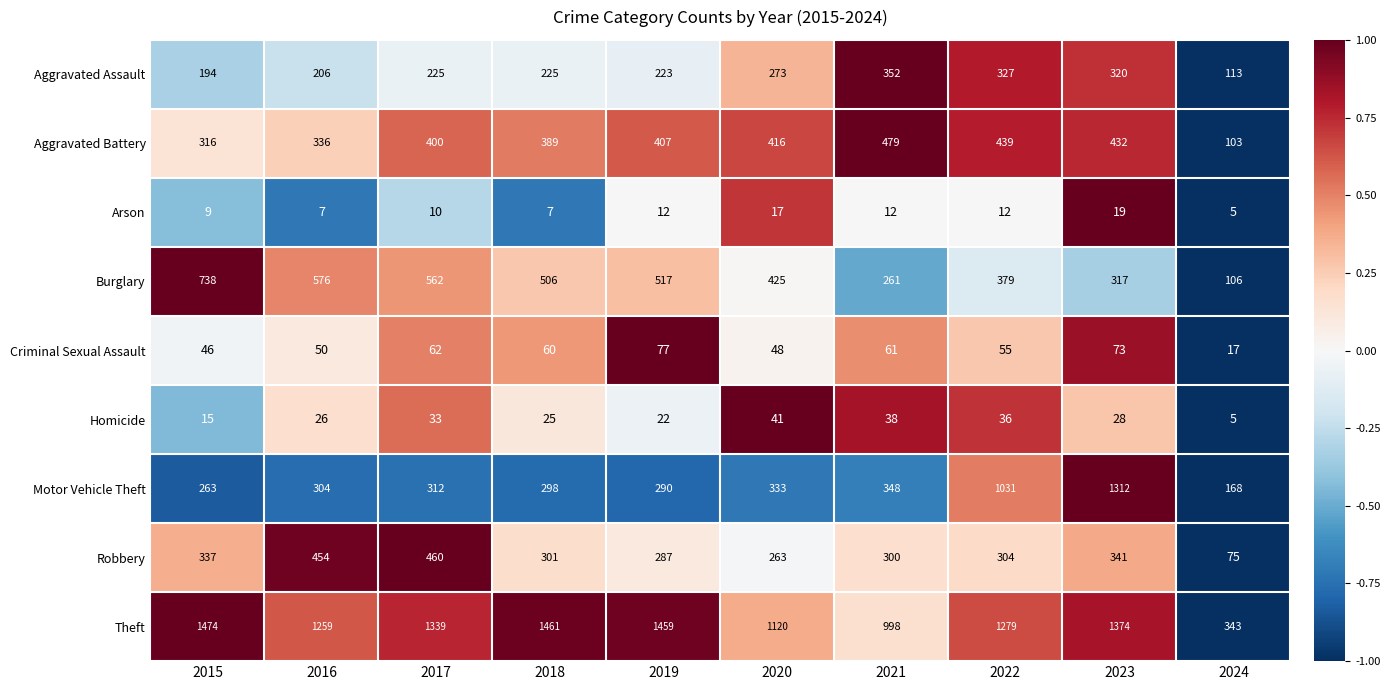

What is the approximate value of Theft at 2015?

1474